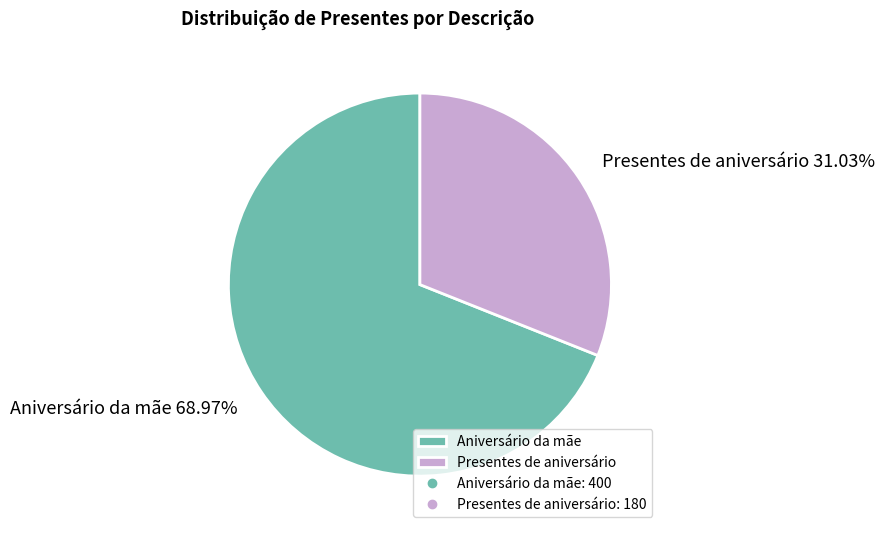

To the nearest percent, what is the average slice percentage?

50%